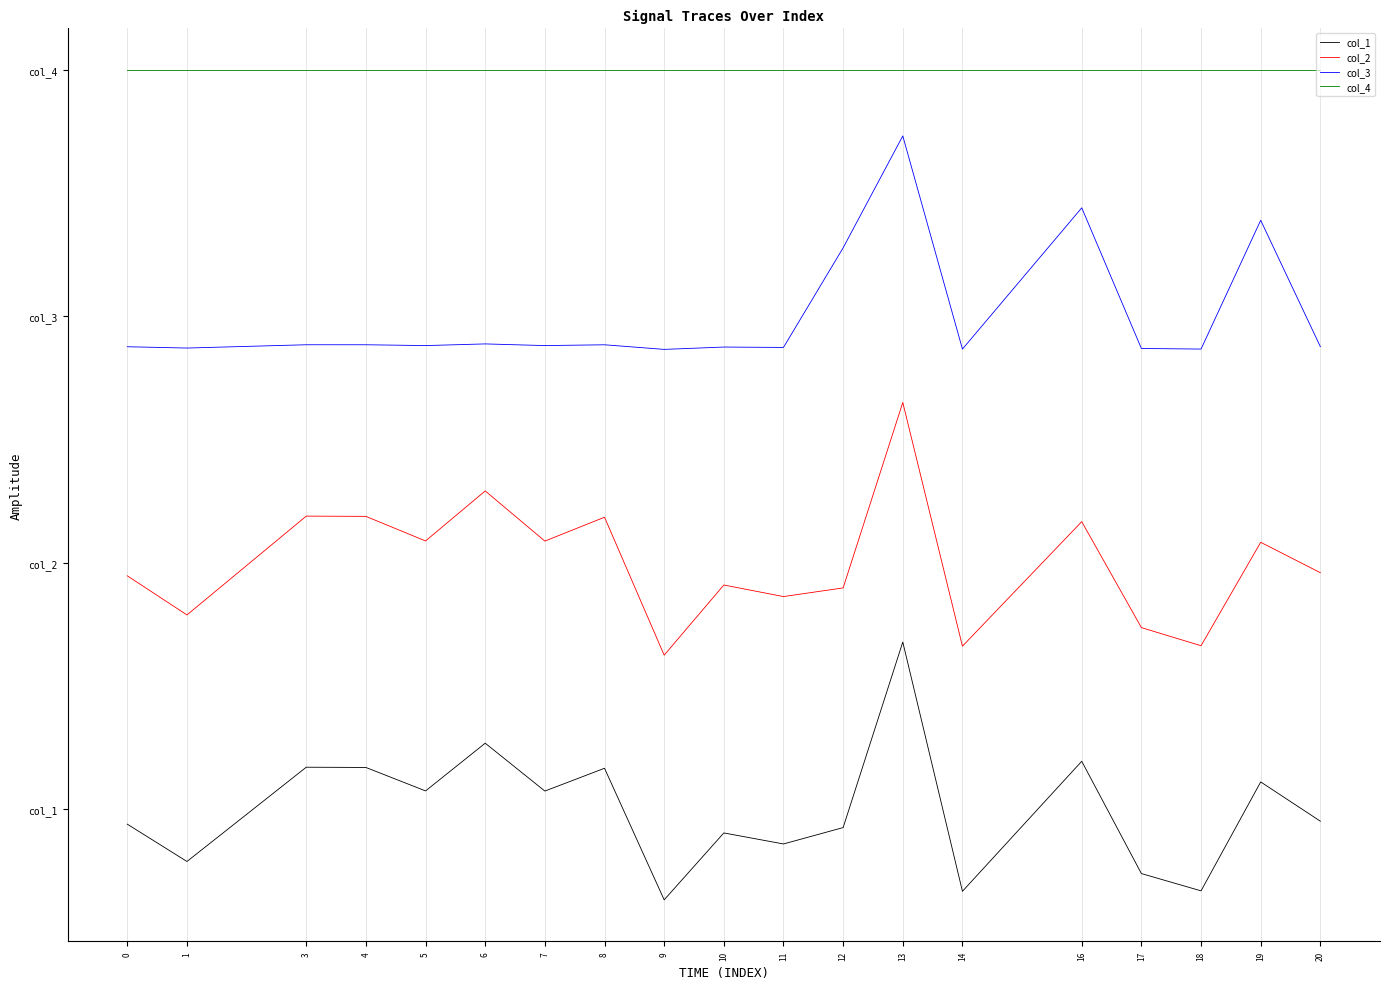

What are all the series names shown in the legend?

col_1, col_2, col_3, col_4